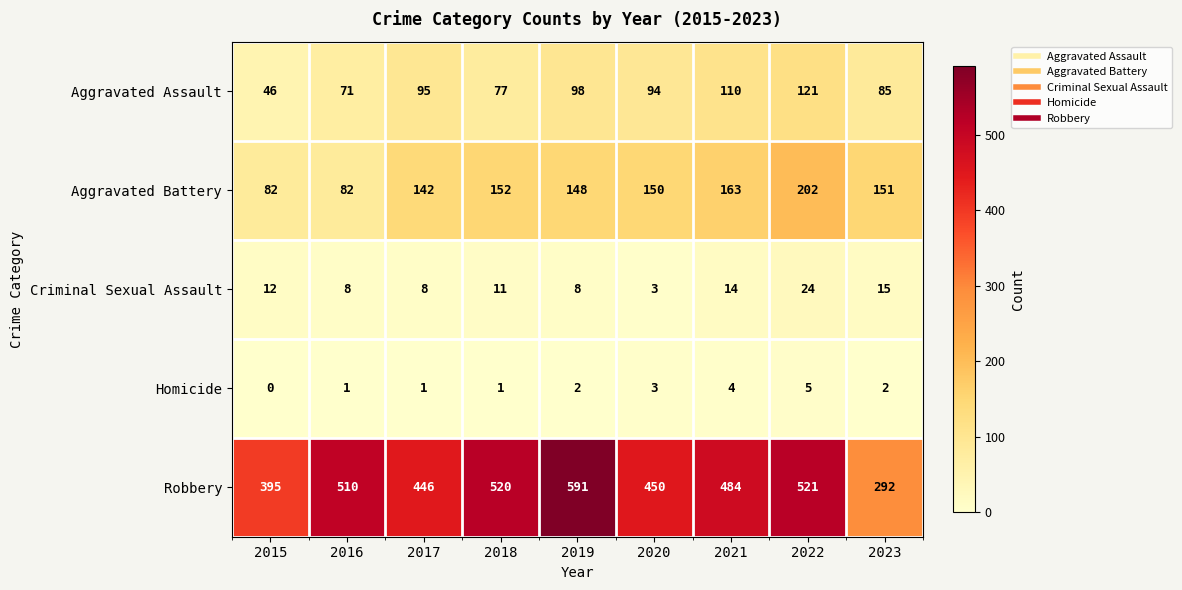

Which label corresponds to the largest value in the chart?

2019